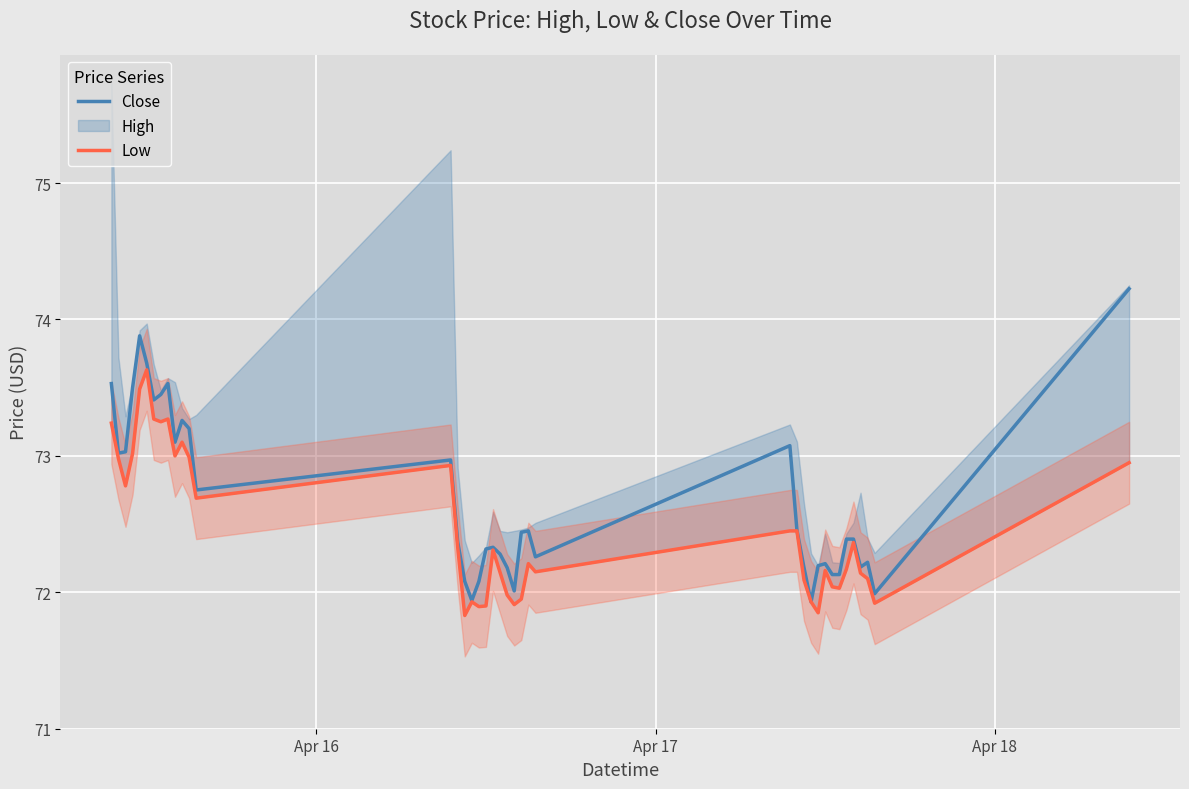

What is the highest value of the Close series?

74.2